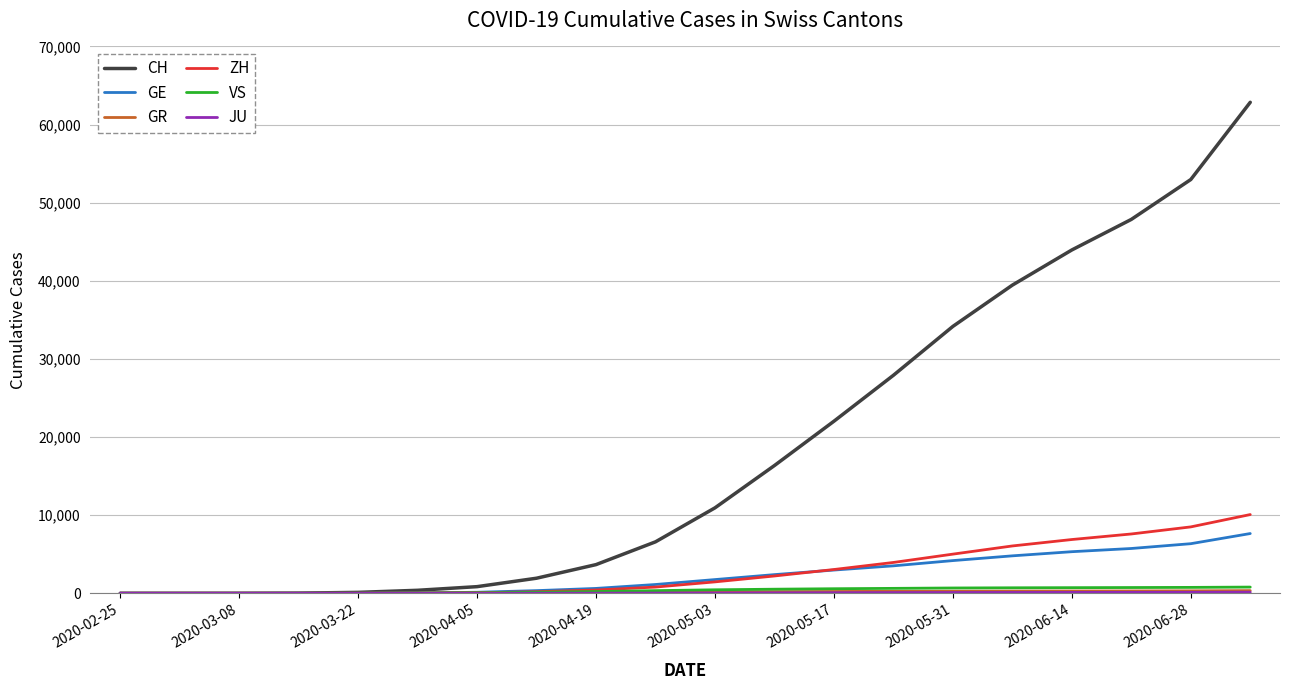

What is the greatest value displayed?

62851